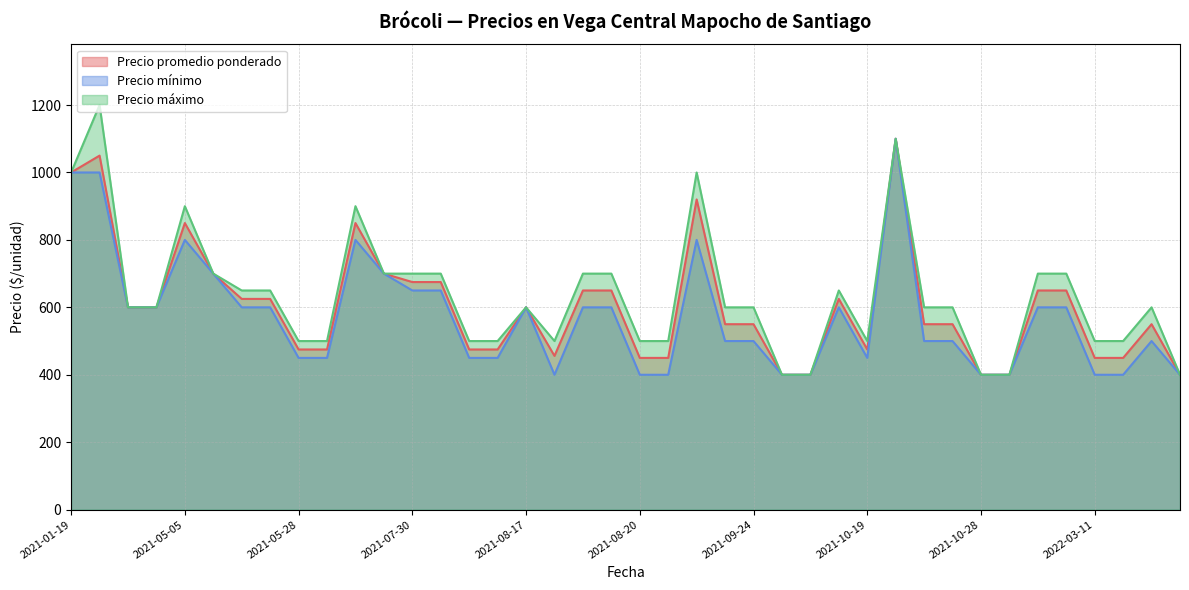

What is the maximum value shown in the chart?

1200